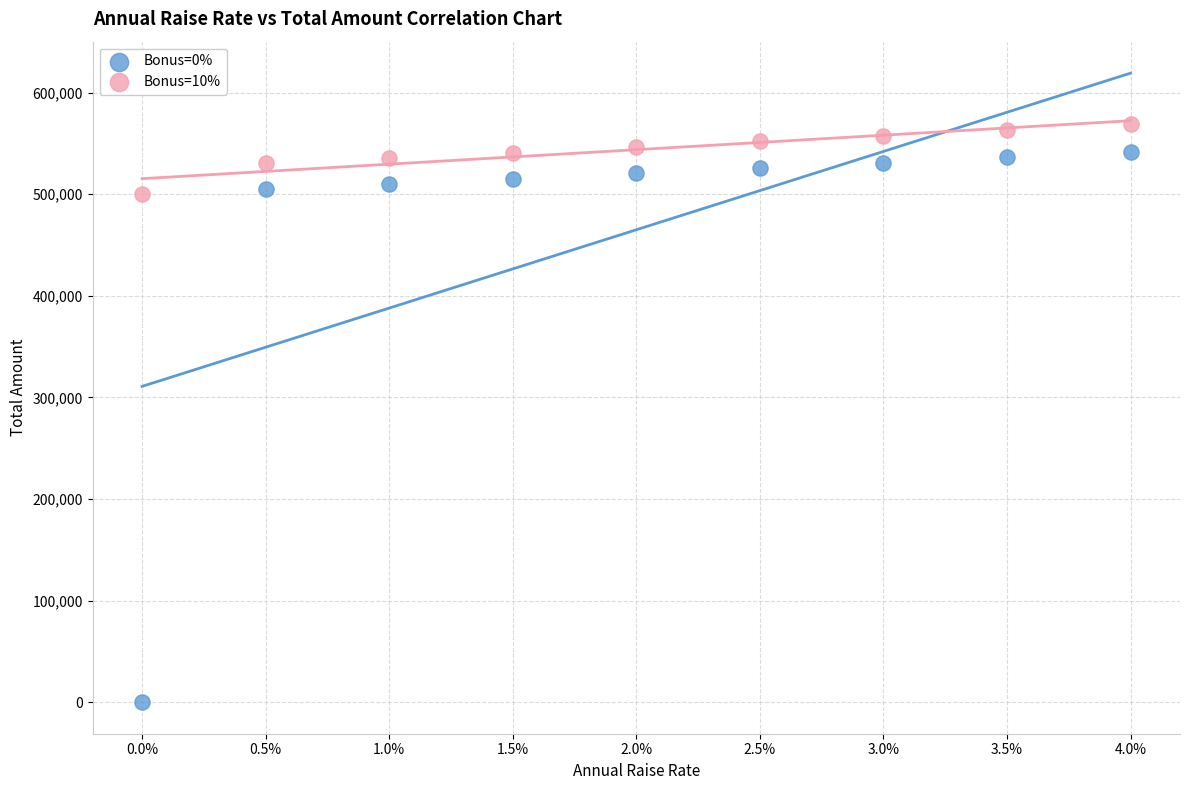

Across all data points, what is the range of Y values (max minus min)?

568713.9